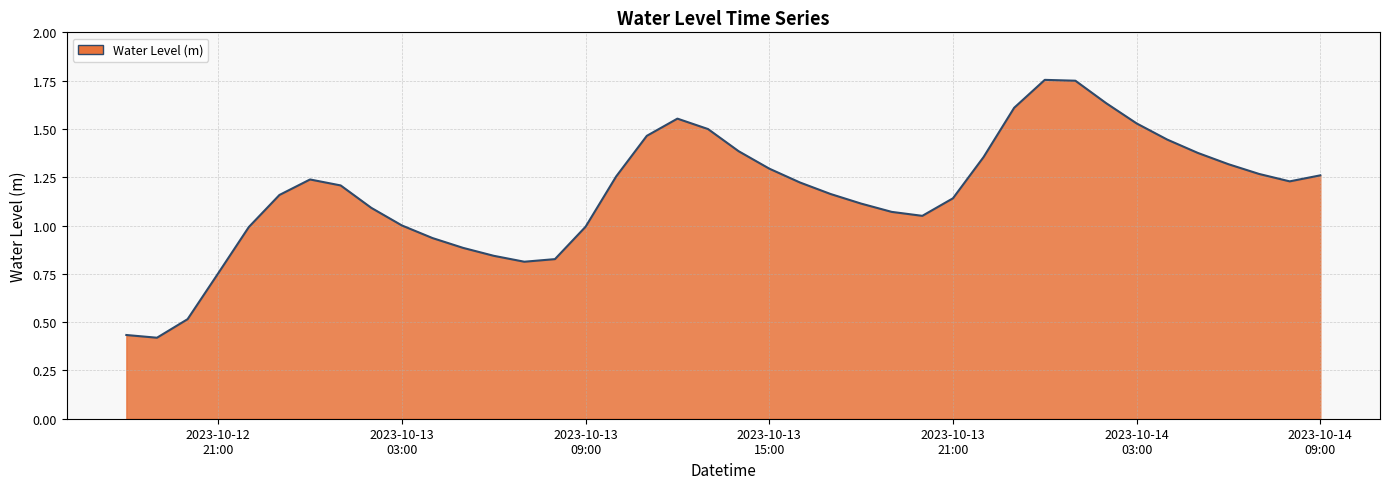

How many lines are shown in the chart?

1